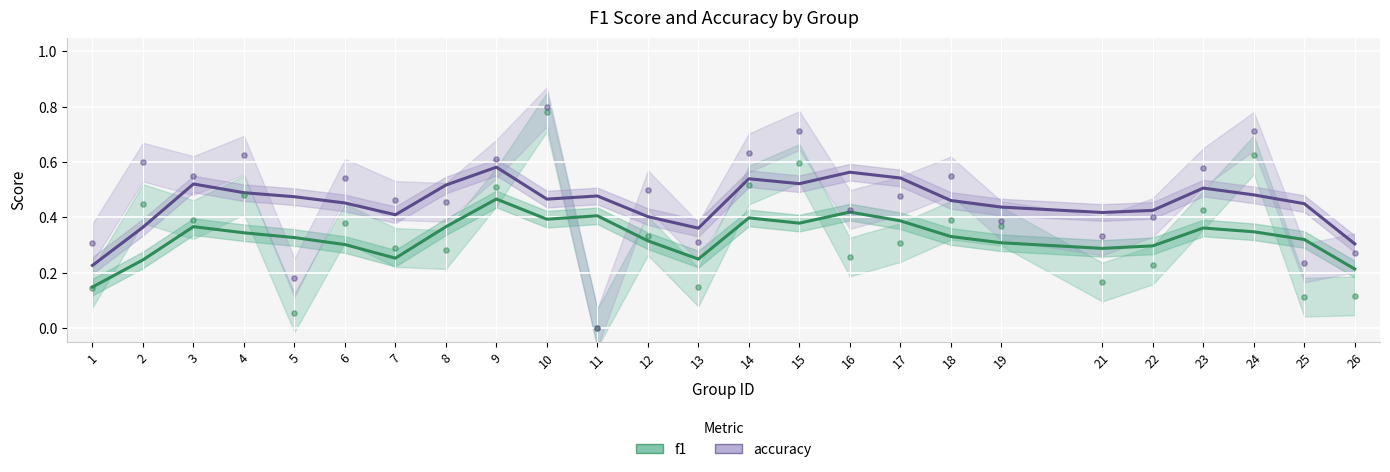

Is the value of f1 at 19 greater than the value of accuracy at 6?

No